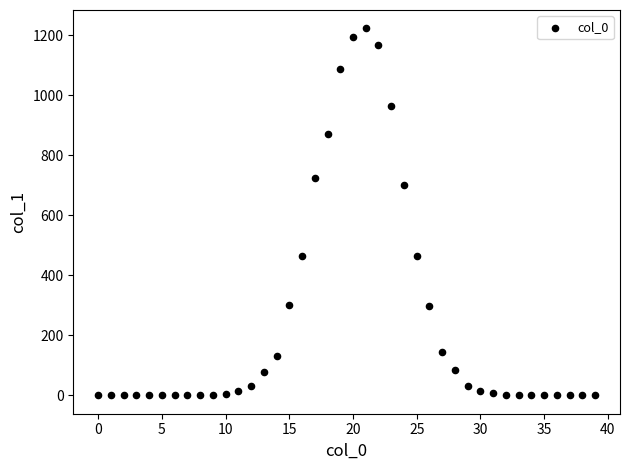

What is the range of Y values (max minus min)?

1223